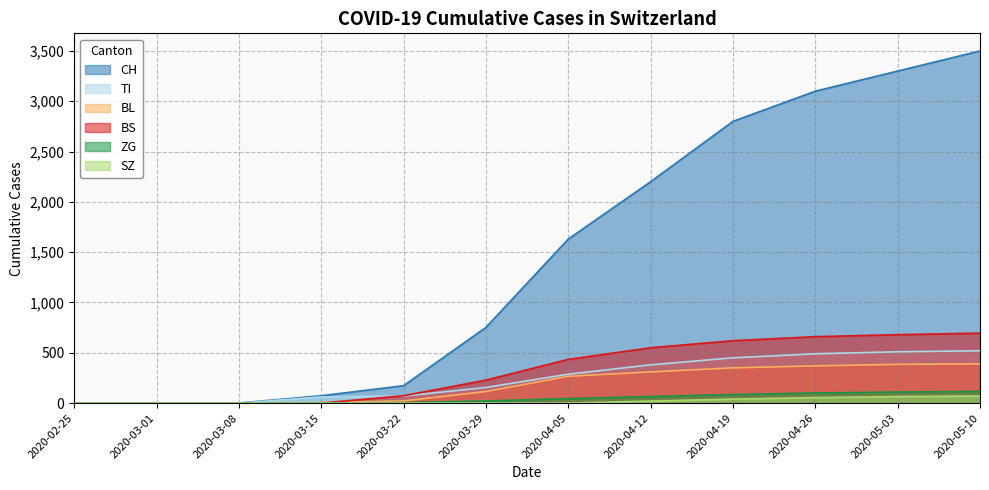

What is the approximate value of CH at 2020-03-29, to the nearest 50?

750